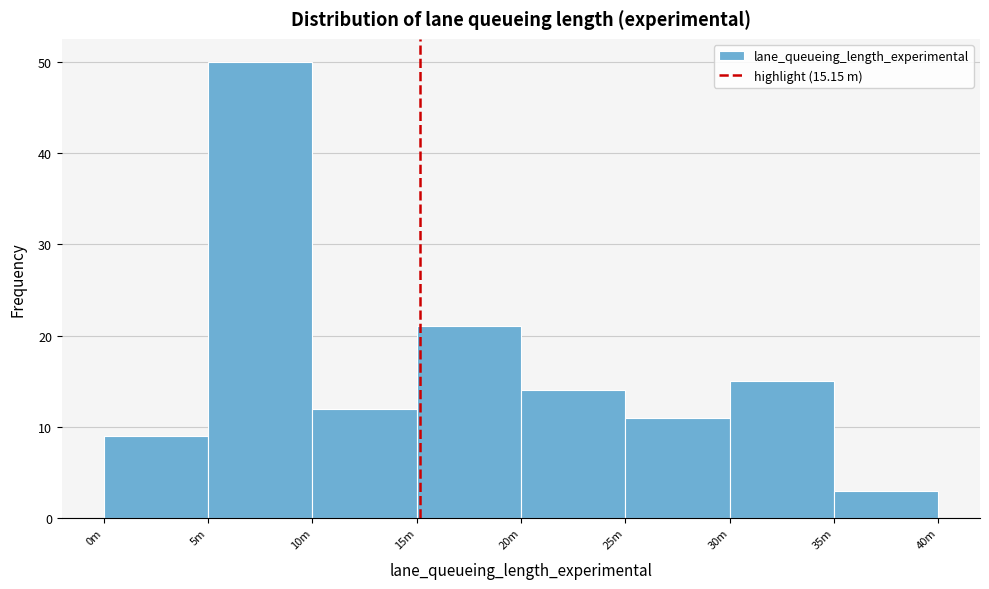

Reading left to right, what are all the values shown in this chart?

0m=9	5m=50	10m=12	15m=21	20m=14	25m=11	30m=15	35m=3